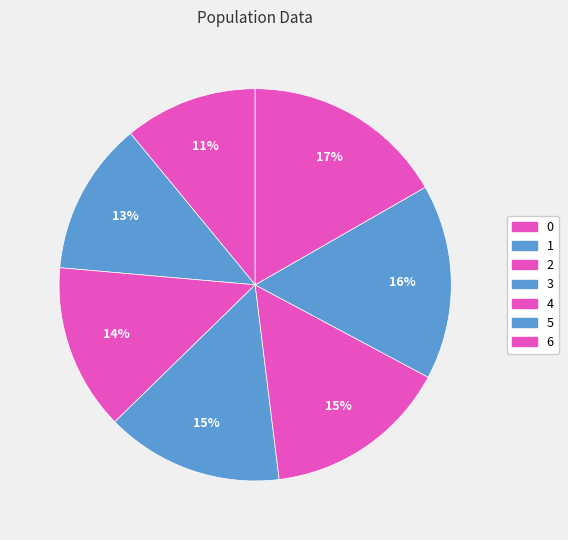

Is it true that 6 is 28% of the pie?

False